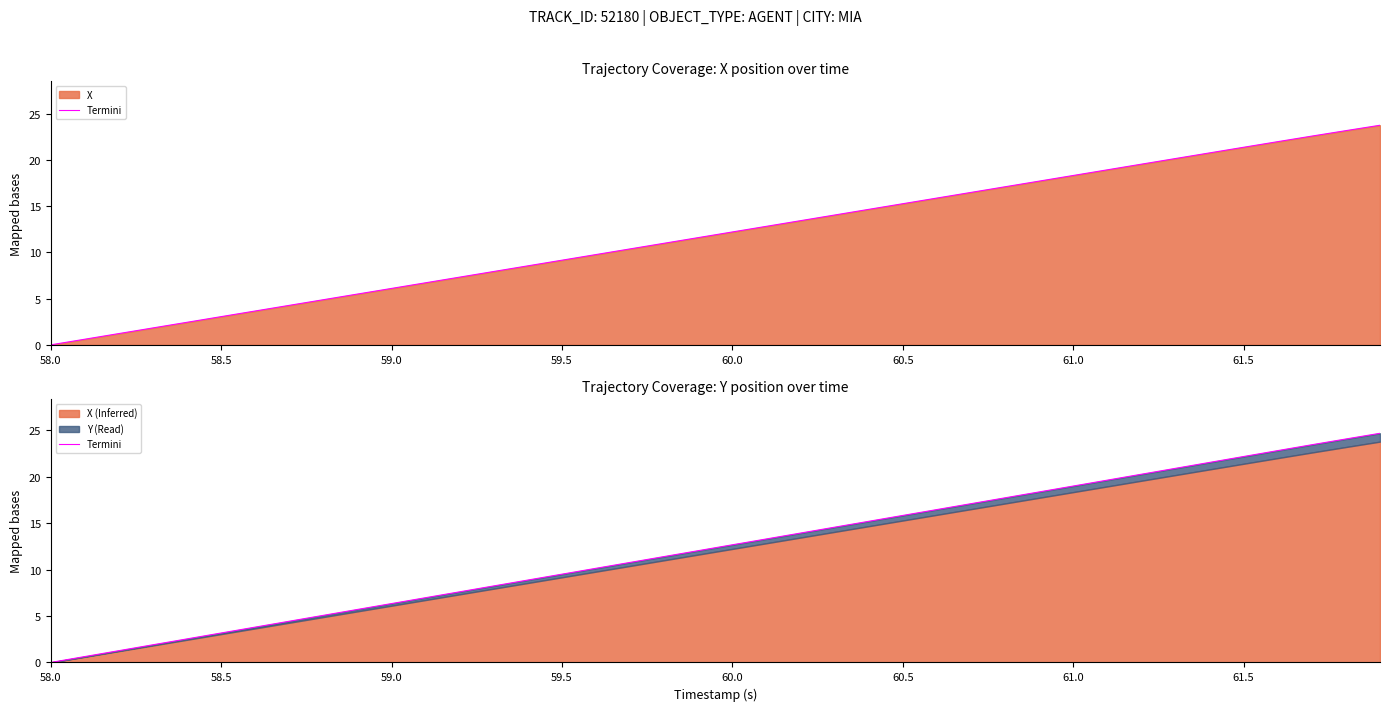

How many data points are less than 12?

19